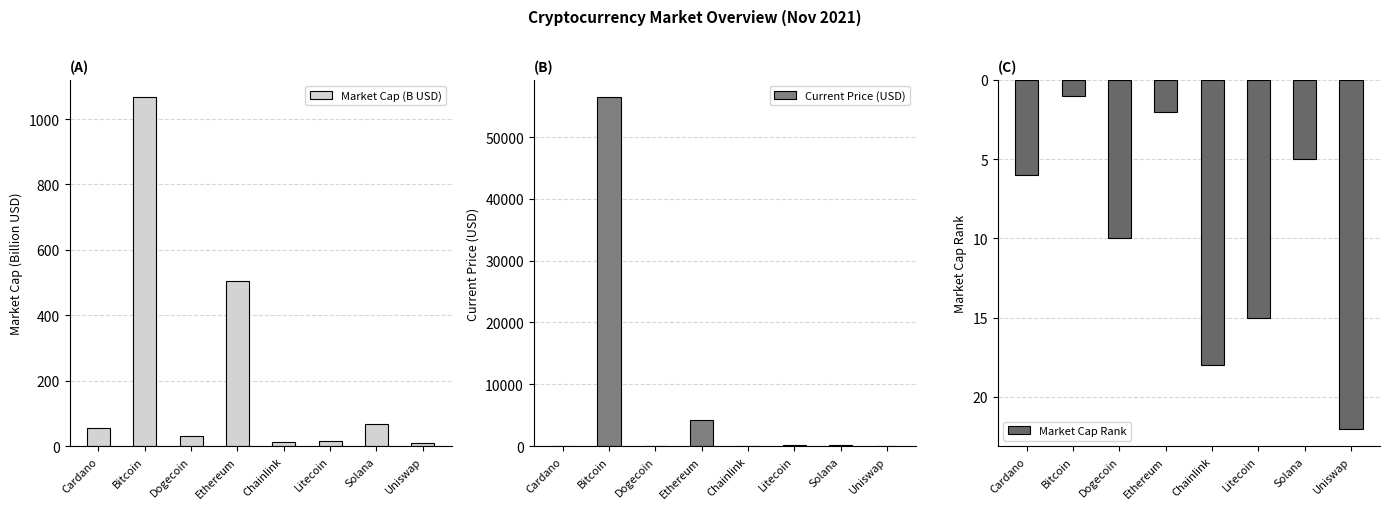

What is the difference between the highest and lowest values at Ethereum?

4250.8